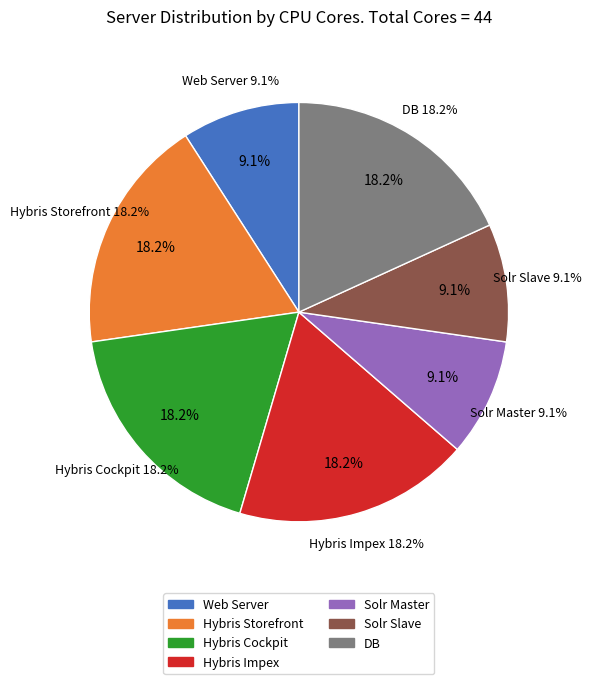

Does Solr Slave represent more than half of the total?

No